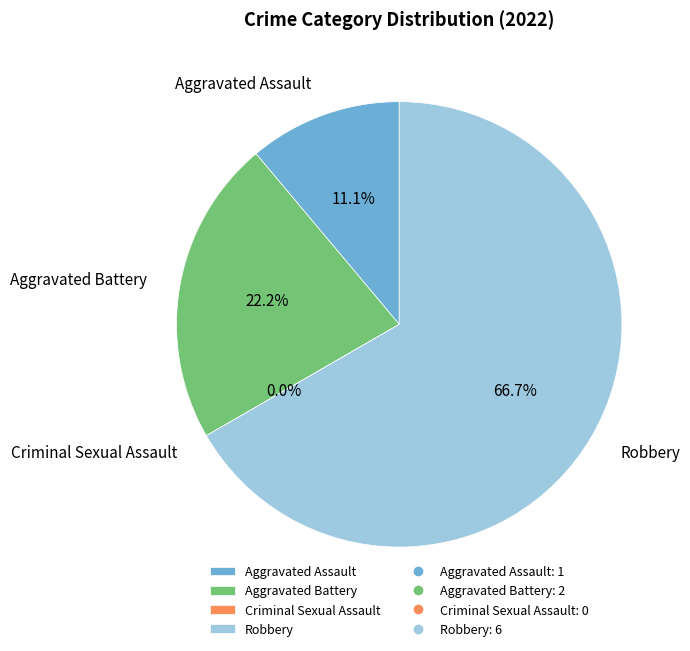

Rank the categories by value from lowest to highest.

Criminal Sexual Assault, Aggravated Assault, Aggravated Battery, Robbery